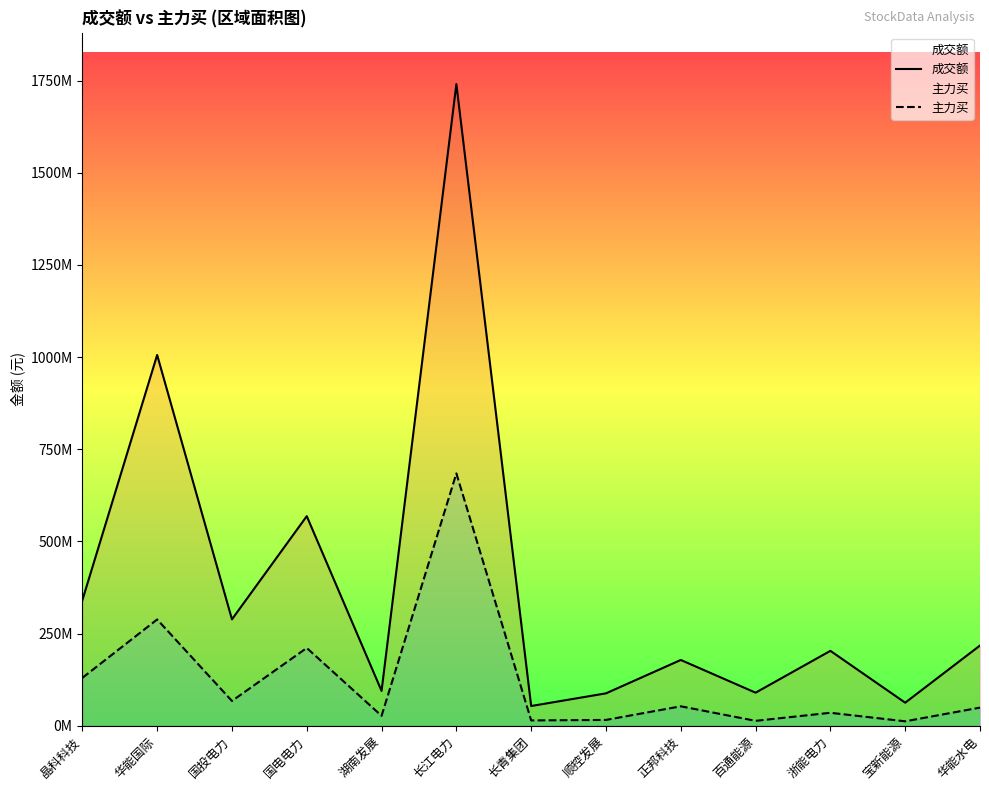

At how many categories does at least one series exceed 1389025479?

1